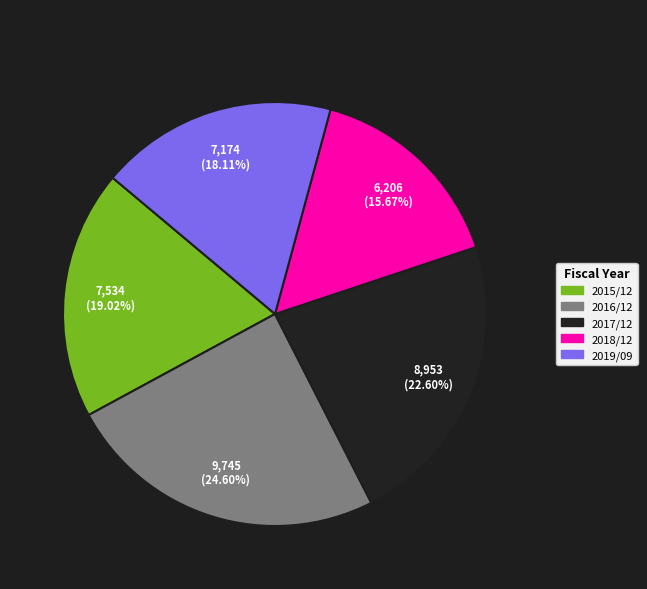

Rank the categories by value from lowest to highest.

2018/12, 2019/09, 2015/12, 2017/12, 2016/12